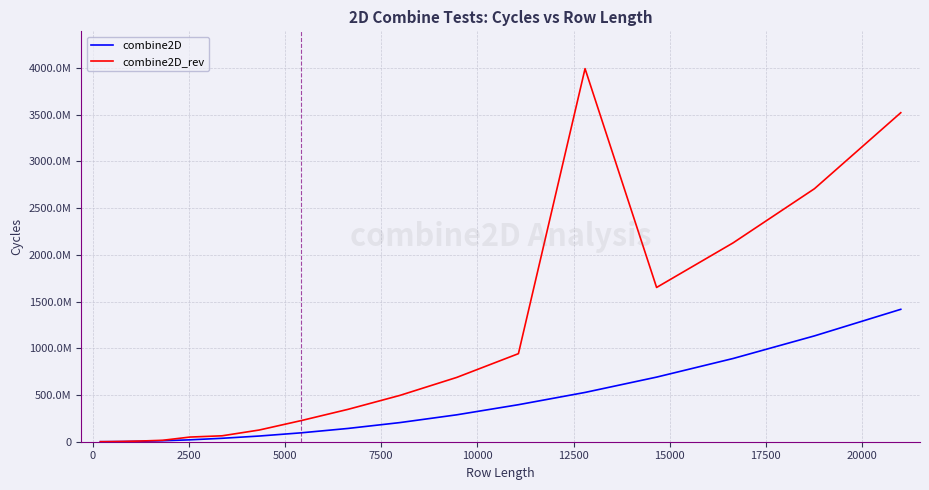

True or false: combine2D has more than 2 interior local peaks.

False